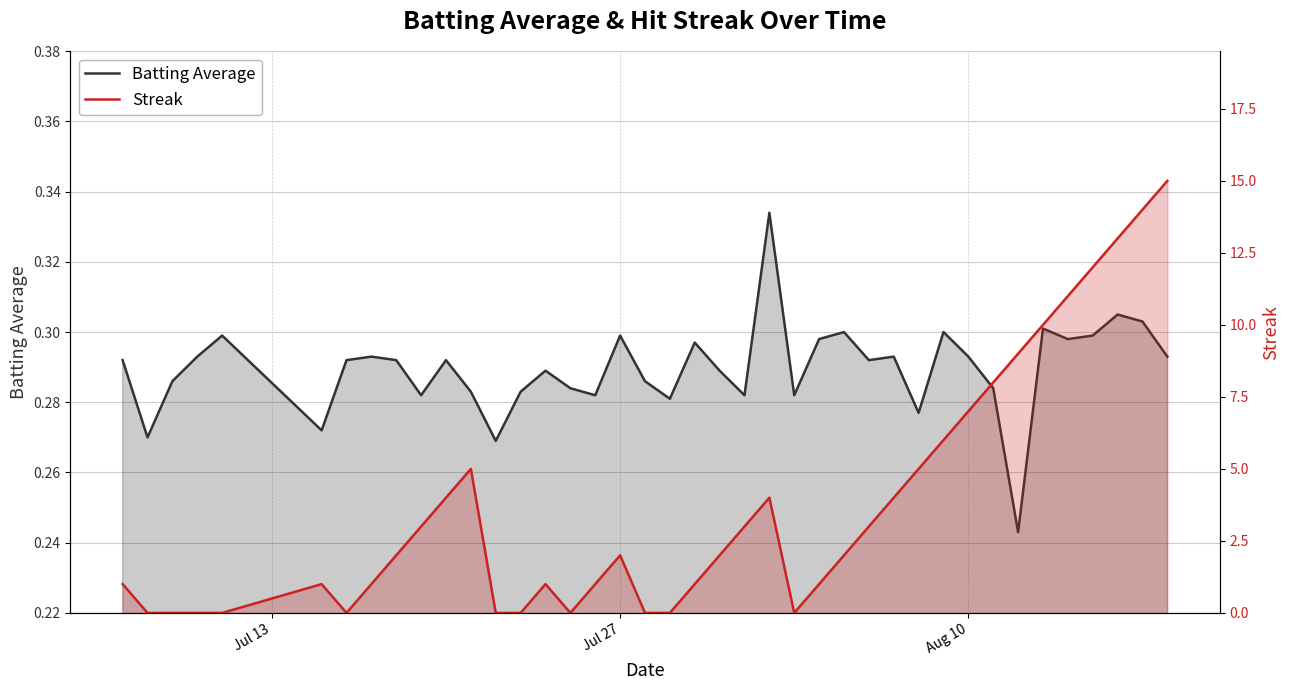

Which series has the largest total across all categories?

Streak